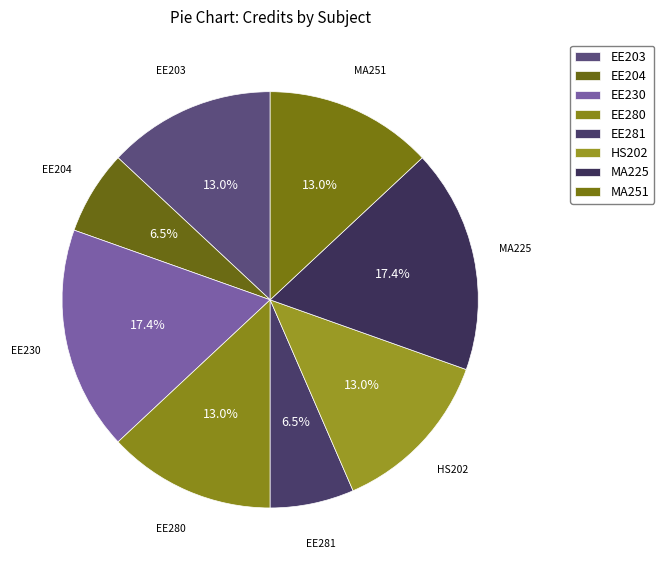

How many slices are in this pie chart?

8